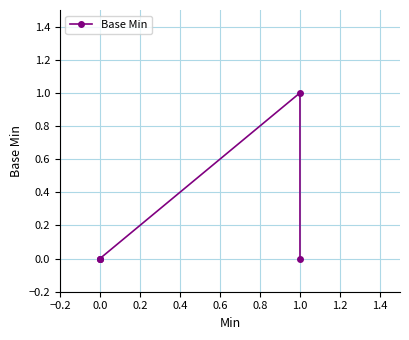

How many values are above zero?

1